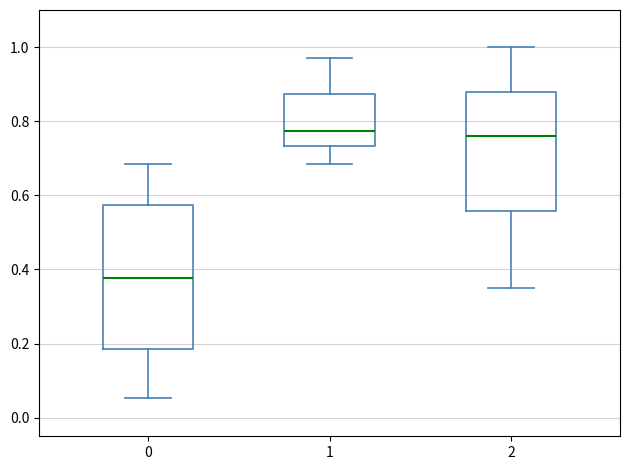

Reading left to right, read every box against the y-axis: the position of its median line, the range the box covers, and the ends of its whiskers. The values are not printed on the chart, so give them approximately, as read against the axis.

0: median 0.38, box 0.18 to 0.58, whiskers 0.06 to 0.68
1: median 0.78, box 0.74 to 0.88, whiskers 0.68 to 0.96
2: median 0.76, box 0.56 to 0.88, whiskers 0.36 to 1.00